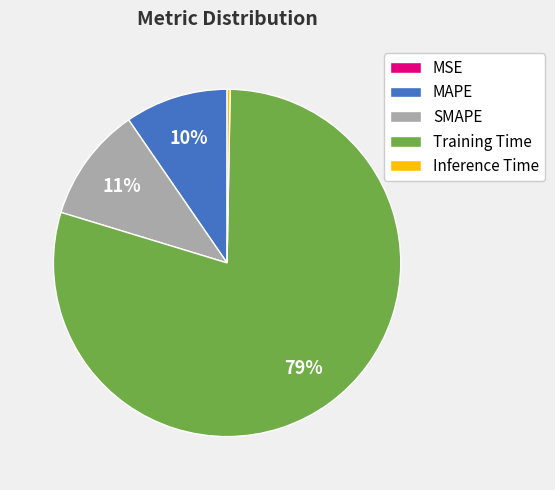

To the nearest percent, what portion does SMAPE represent?

11%